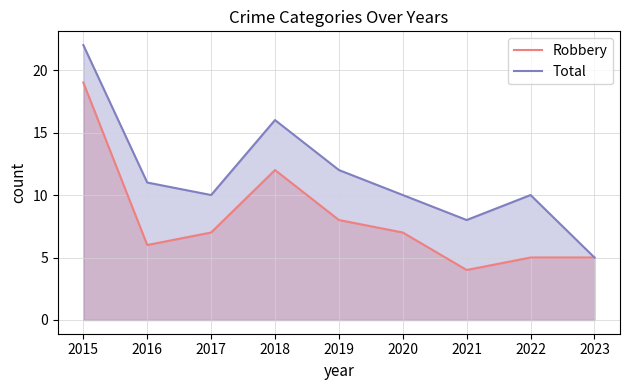

What is the sum of the Robbery values at 2020 and 2015?

26